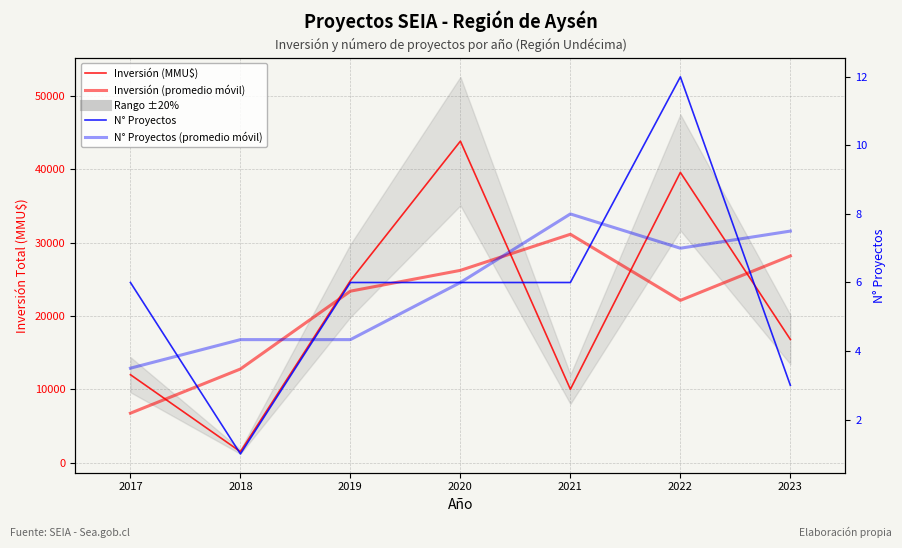

The value of Inversión (promedio móvil) at 2018 is 7810.0. True or false?

False